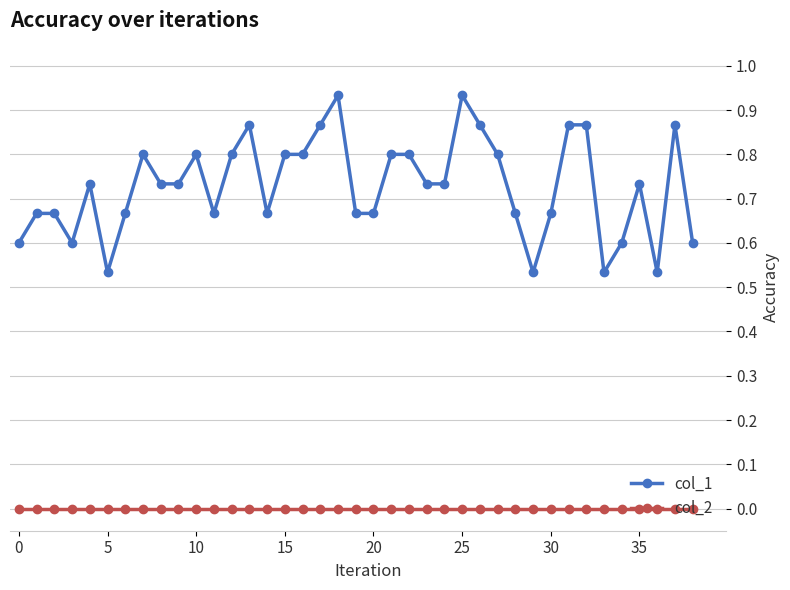

True or false: col_1 and col_2 intersect in this chart.

False